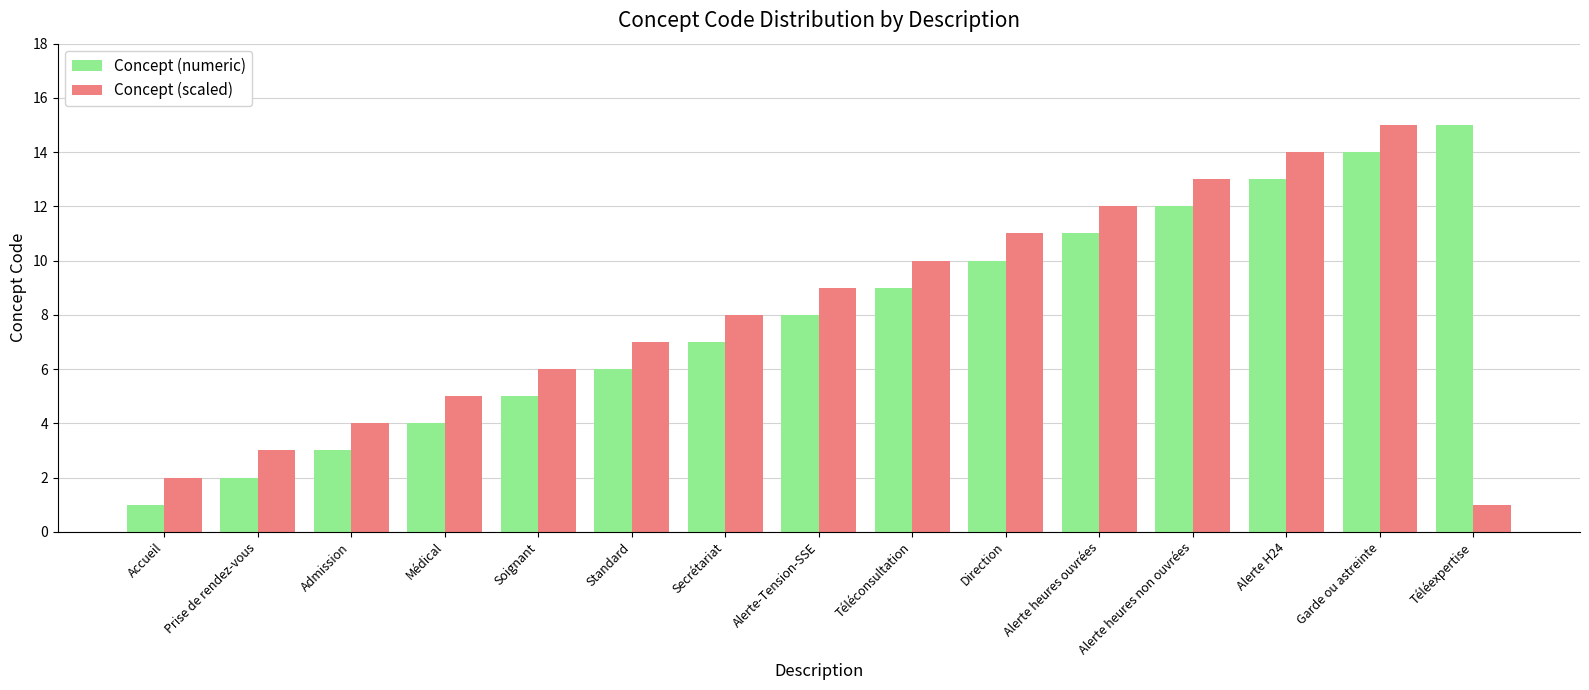

Reading left to right, extract all data points from this chart.

Concept (numeric): Accueil=1	Prise de rendez-vous=2	Admission=3	Médical=4	Soignant=5	Standard=6	Secrétariat=7	Alerte-Tension-SSE=8	Téléconsultation=9	Direction=10	Alerte heures ouvrées=11	Alerte heures non ouvrées=12	Alerte H24=13	Garde ou astreinte=14	Téléexpertise=15
Concept (scaled): Accueil=2	Prise de rendez-vous=3	Admission=4	Médical=5	Soignant=6	Standard=7	Secrétariat=8	Alerte-Tension-SSE=9	Téléconsultation=10	Direction=11	Alerte heures ouvrées=12	Alerte heures non ouvrées=13	Alerte H24=14	Garde ou astreinte=15	Téléexpertise=1